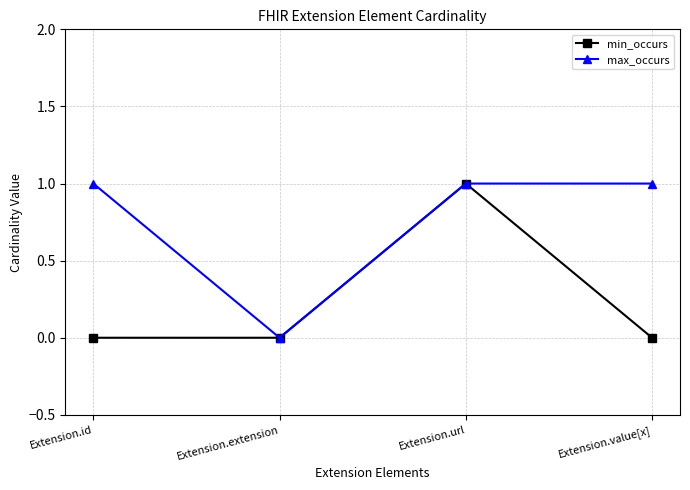

Which series has the largest total across all categories?

max_occurs